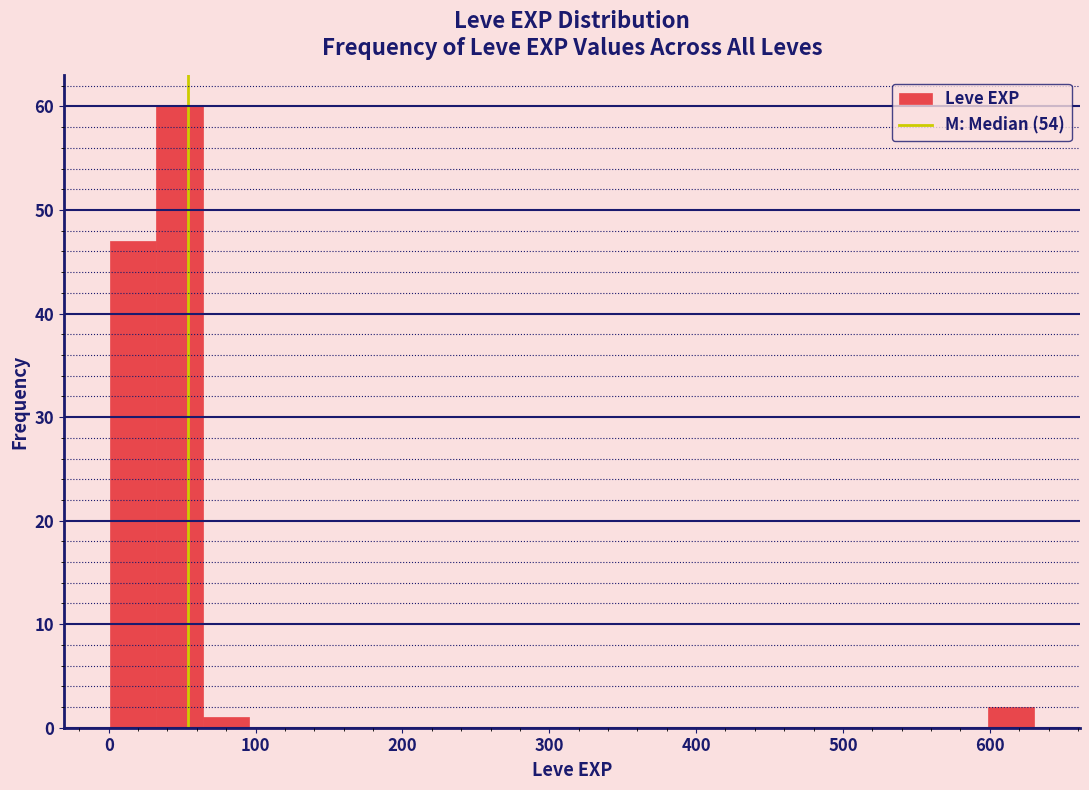

Read against the x-axis, roughly where is the centre of the tallest bar?

50